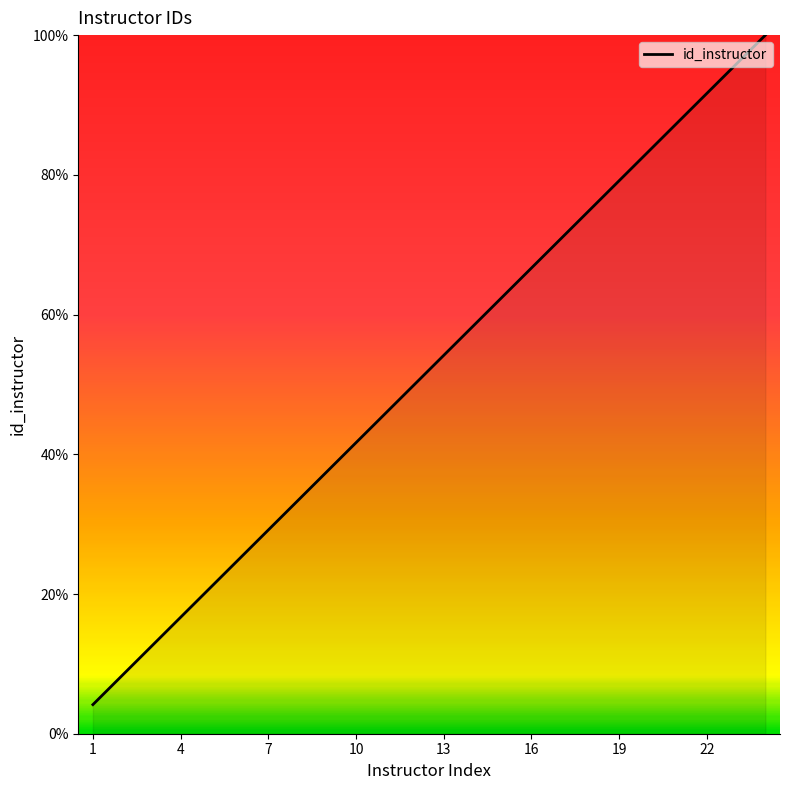

What is the difference between the maximum and minimum values?

95.8